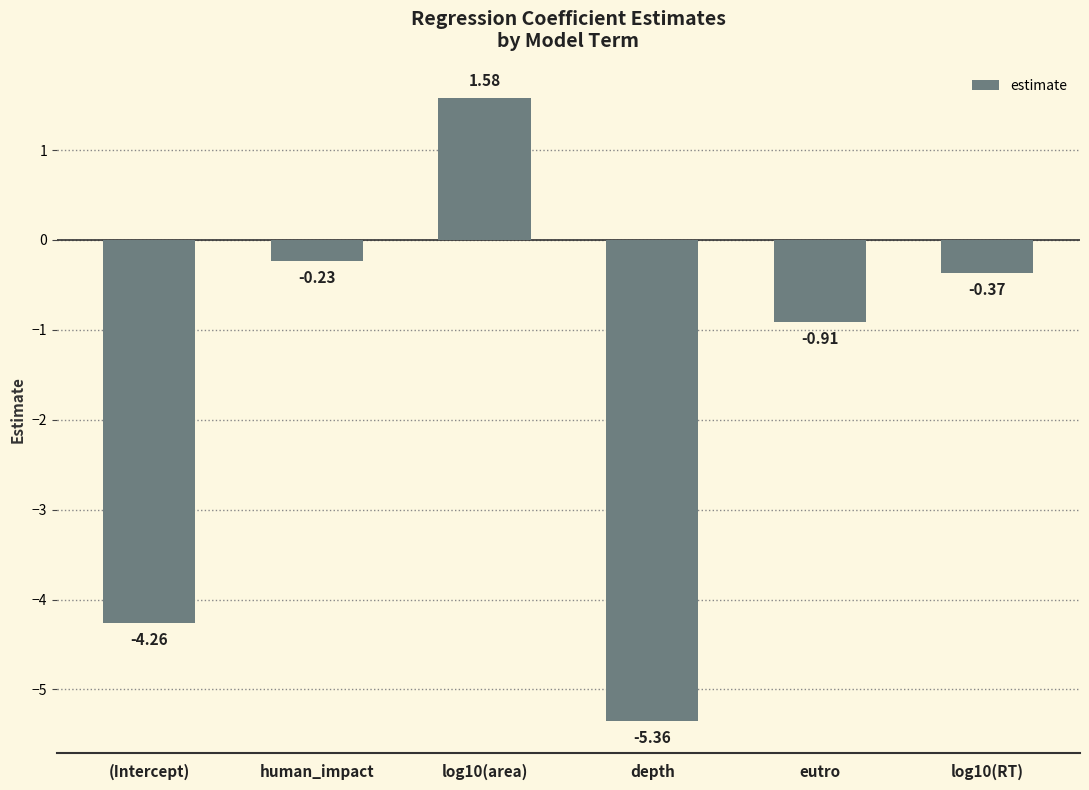

At which label does the data first exceed 0?

log10(area)